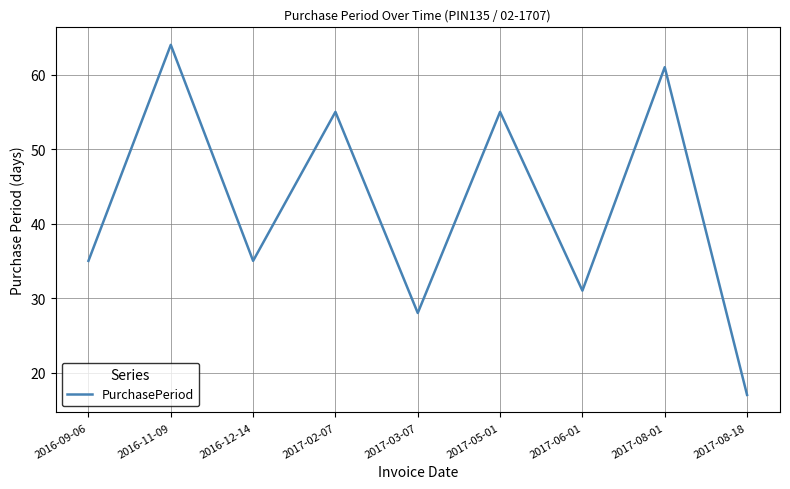

How many lines are shown in the chart?

1